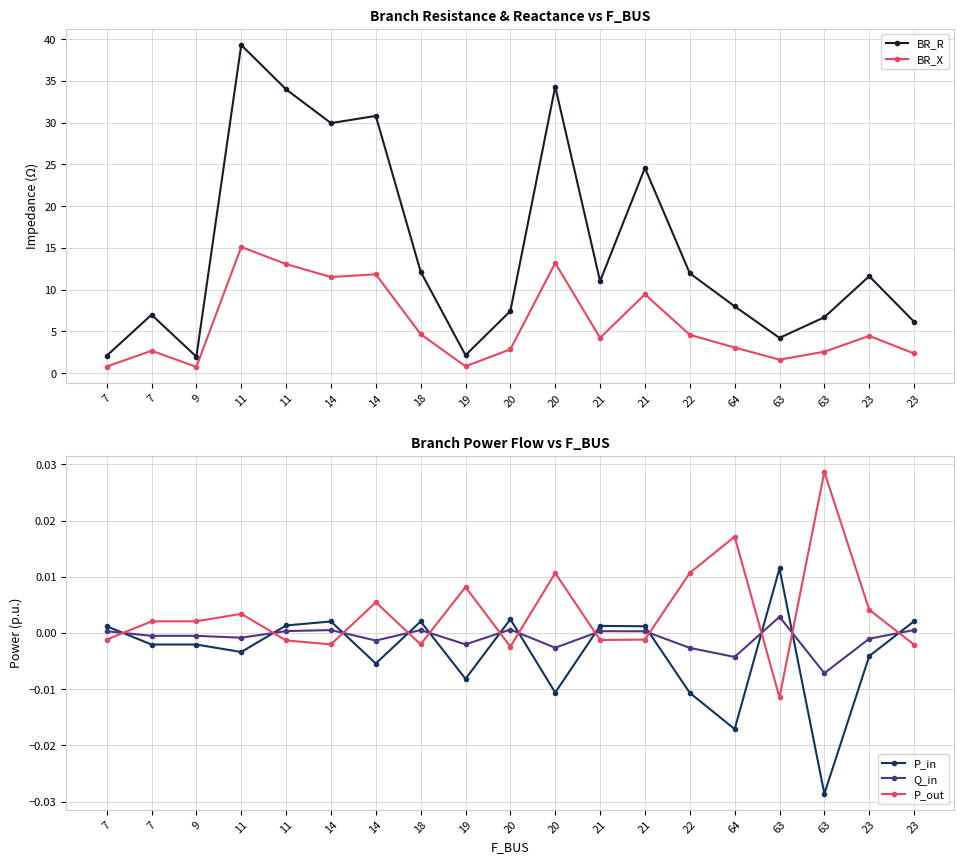

True or false: P_in and BR_X cross at least once.

False